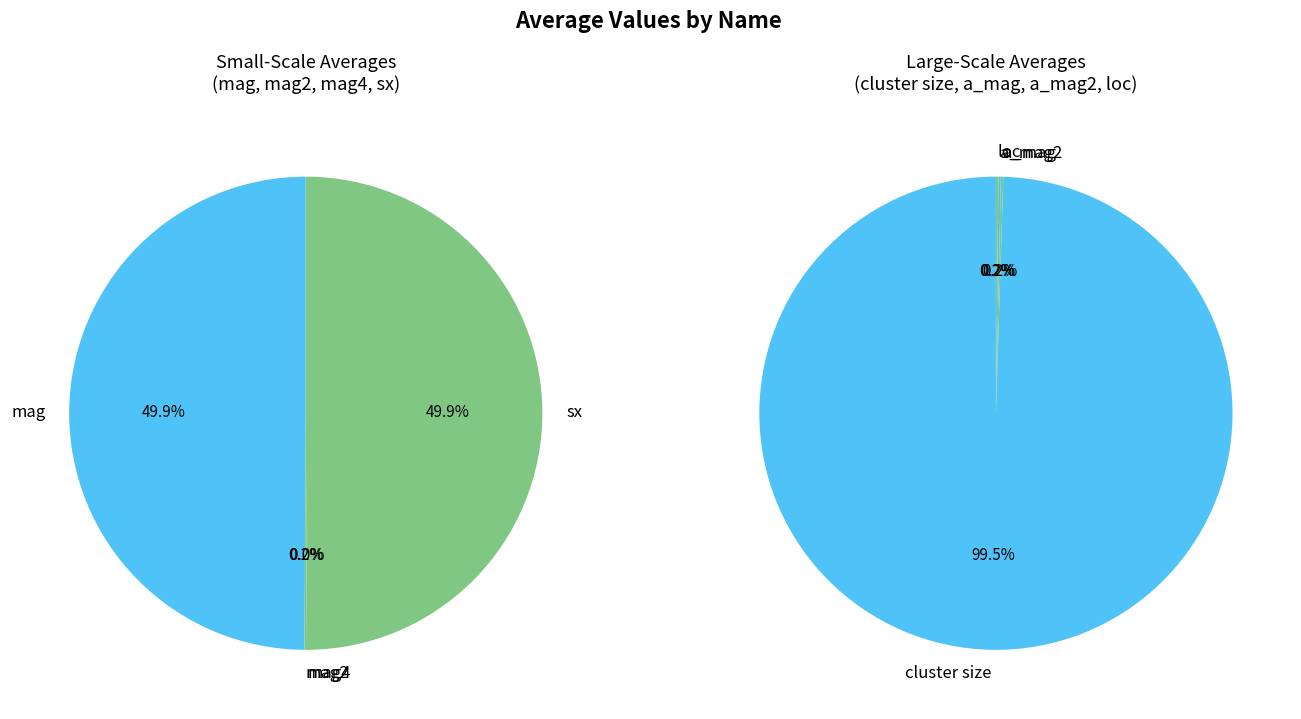

The mag4 slice represents 0% of the pie. True or false?

True